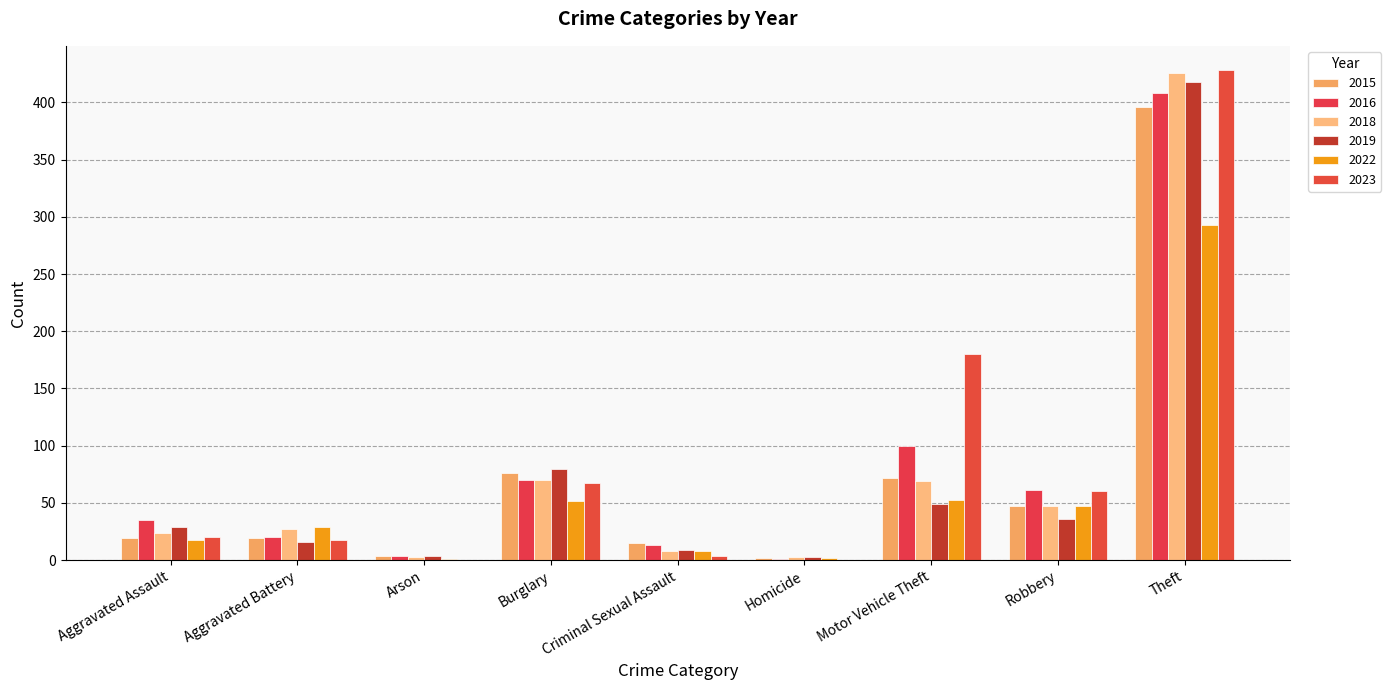

At which category is the sum across all series the highest?

Theft